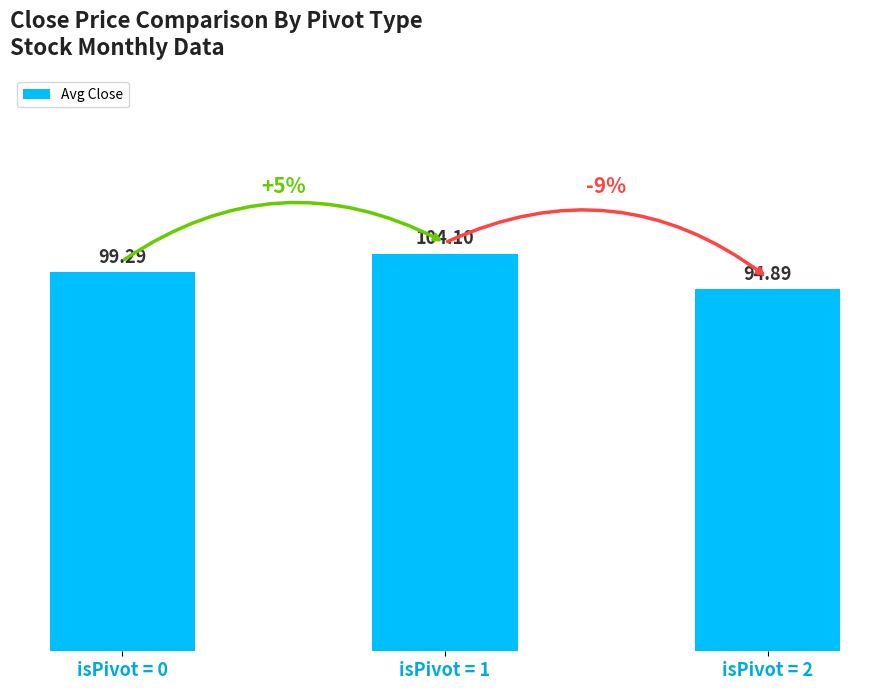

What is the difference between the maximum and second lowest values?

4.8